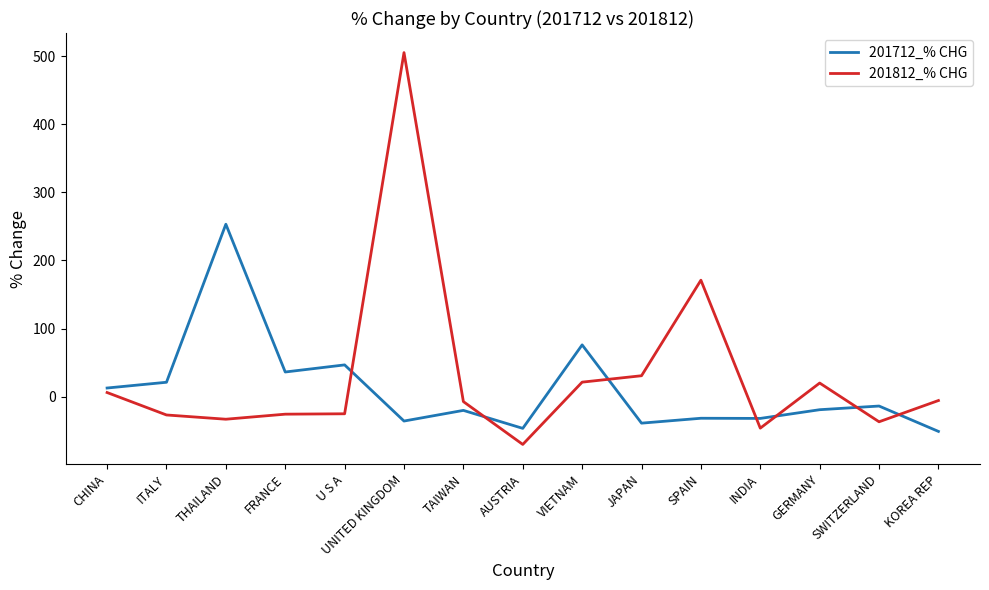

How many times do 201712_% CHG and 201812_% CHG cross each other?

7